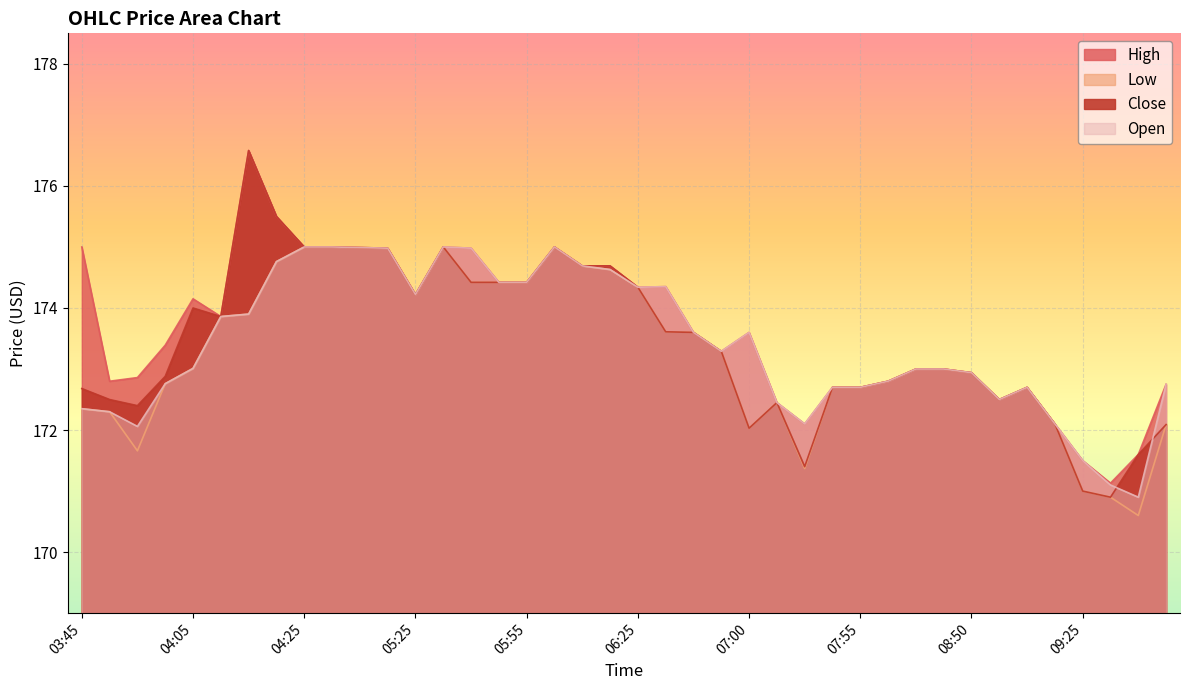

Reading right to left, what are all the values shown in this chart?

High: 09:40=172.8	09:35=171.6	09:30=171.1	09:25=171.5	09:20=172.1	09:10=172.7	08:55=172.5	08:50=172.9	08:45=173.0	08:25=173.0	08:20=172.8	07:55=172.7	07:40=172.7	07:35=172.1	07:15=172.4	07:00=173.6	06:45=173.3	06:40=173.6	06:30=174.4	06:25=174.3	06:20=174.7	06:10=174.7	06:05=175.0	05:55=174.4	05:45=174.4	05:40=175.0	05:35=175.0	05:25=174.2	05:20=175.0	04:55=175.0	04:35=175.0	04:25=175.0	04:20=175.5	04:15=176.6	04:10=173.9	04:05=174.1	04:00=173.4	03:55=172.9	03:50=172.8	03:45=175.0
Low: 09:40=172.1	09:35=170.6	09:30=170.9	09:25=171.0	09:20=172.1	09:10=172.7	08:55=172.5	08:50=172.9	08:45=173.0	08:25=173.0	08:20=172.8	07:55=172.7	07:40=172.7	07:35=171.4	07:15=172.4	07:00=172.0	06:45=173.3	06:40=173.6	06:30=173.6	06:25=174.3	06:20=174.6	06:10=174.7	06:05=175.0	05:55=174.4	05:45=174.4	05:40=174.4	05:35=175.0	05:25=174.2	05:20=175.0	04:55=175.0	04:35=175.0	04:25=175.0	04:20=174.8	04:15=173.9	04:10=173.9	04:05=173.0	04:00=172.8	03:55=171.7	03:50=172.3	03:45=172.4
Close: 09:40=172.1	09:35=171.6	09:30=170.9	09:25=171.0	09:20=172.1	09:10=172.7	08:55=172.5	08:50=172.9	08:45=173.0	08:25=173.0	08:20=172.8	07:55=172.7	07:40=172.7	07:35=171.4	07:15=172.4	07:00=172.0	06:45=173.3	06:40=173.6	06:30=173.6	06:25=174.3	06:20=174.7	06:10=174.7	06:05=175.0	05:55=174.4	05:45=174.4	05:40=174.4	05:35=175.0	05:25=174.2	05:20=175.0	04:55=175.0	04:35=175.0	04:25=175.0	04:20=175.5	04:15=176.6	04:10=173.9	04:05=174.0	04:00=172.9	03:55=172.4	03:50=172.5	03:45=172.7
Open: 09:40=172.8	09:35=170.9	09:30=171.1	09:25=171.5	09:20=172.1	09:10=172.7	08:55=172.5	08:50=172.9	08:45=173.0	08:25=173.0	08:20=172.8	07:55=172.7	07:40=172.7	07:35=172.1	07:15=172.4	07:00=173.6	06:45=173.3	06:40=173.6	06:30=174.4	06:25=174.3	06:20=174.6	06:10=174.7	06:05=175.0	05:55=174.4	05:45=174.4	05:40=175.0	05:35=175.0	05:25=174.2	05:20=175.0	04:55=175.0	04:35=175.0	04:25=175.0	04:20=174.8	04:15=173.9	04:10=173.9	04:05=173.0	04:00=172.8	03:55=172.1	03:50=172.3	03:45=172.4